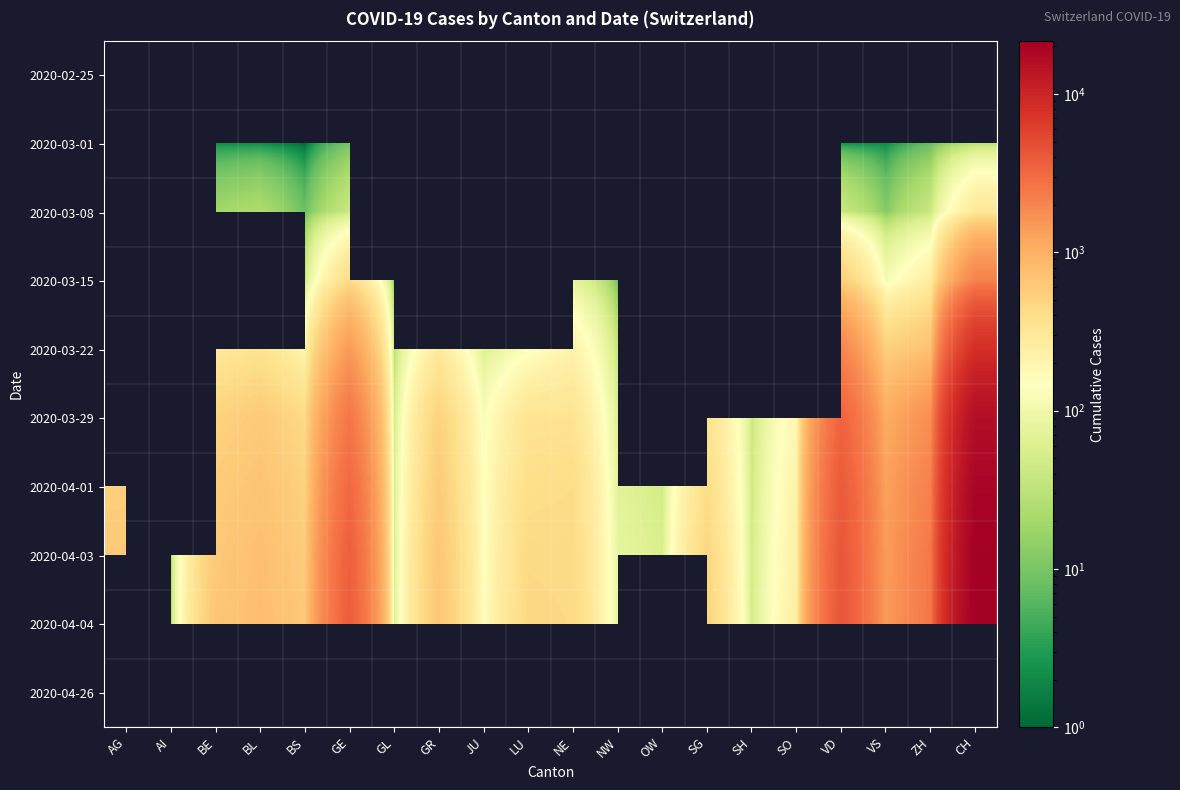

What is the minimum value shown in the chart?

1.0